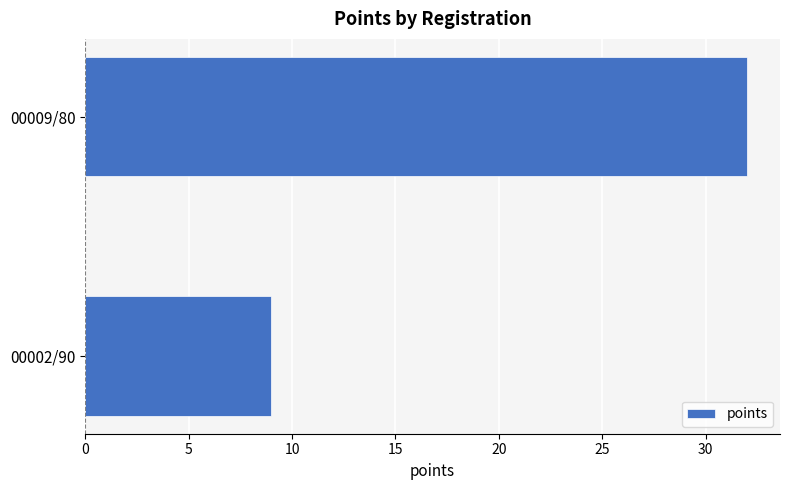

Which label corresponds to the largest value in the chart?

00009/80